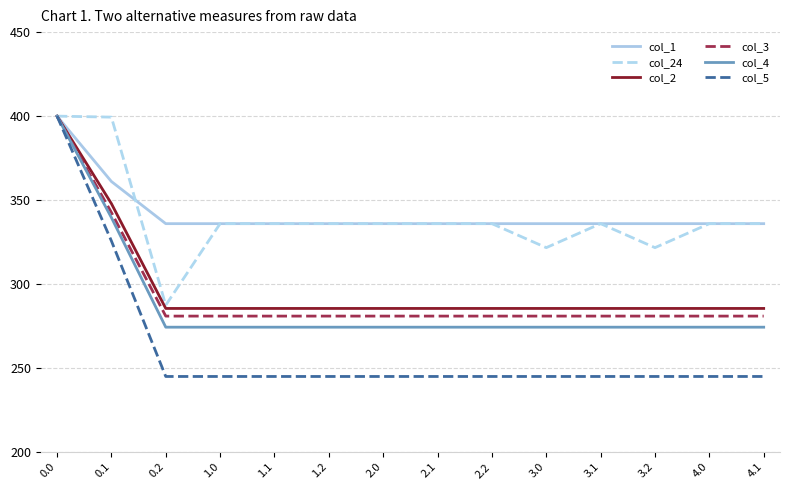

What is the difference between the second highest and minimum values in the col_3 series?

61.7